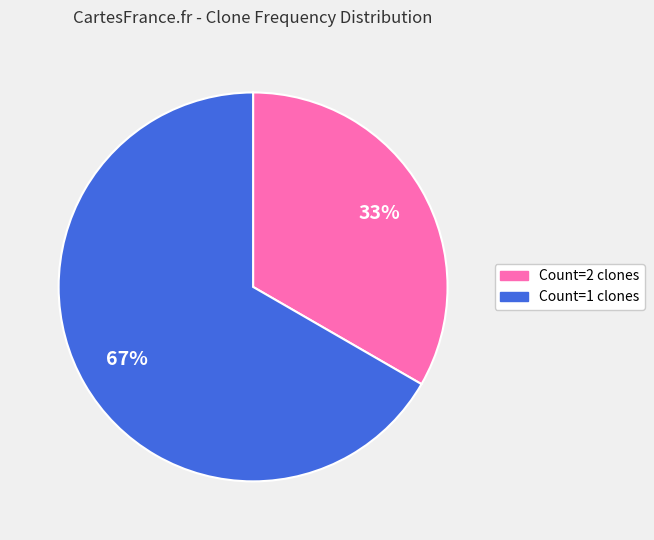

Is there a majority slice in this chart?

Yes